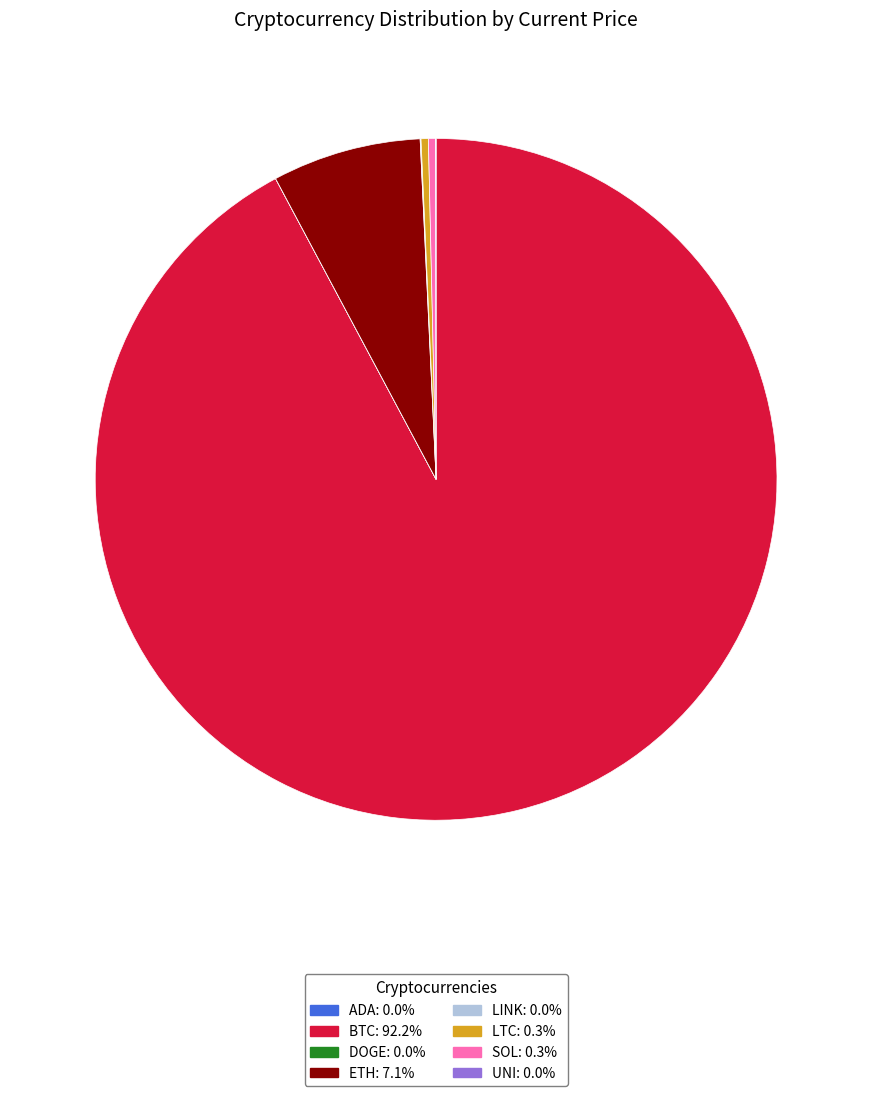

Does any single category account for the majority?

Yes